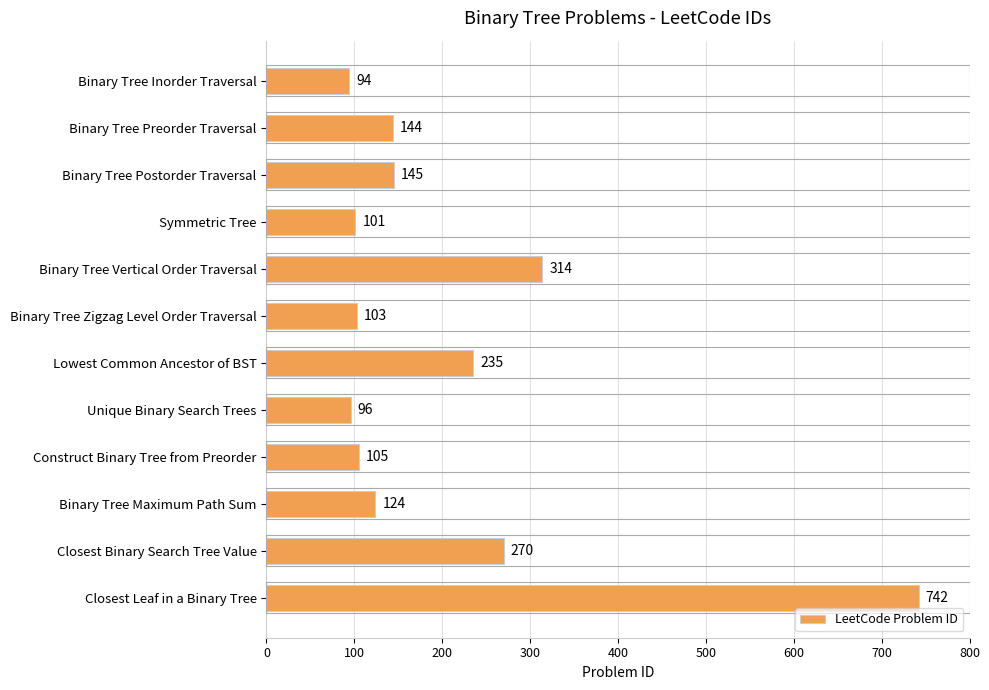

Reading bottom to top, list all the values displayed in this chart.

Closest Leaf in a Binary Tree=742	Closest Binary Search Tree Value=270	Binary Tree Maximum Path Sum=124	Construct Binary Tree from Preorder=105	Unique Binary Search Trees=96	Lowest Common Ancestor of BST=235	Binary Tree Zigzag Level Order Traversal=103	Binary Tree Vertical Order Traversal=314	Symmetric Tree=101	Binary Tree Postorder Traversal=145	Binary Tree Preorder Traversal=144	Binary Tree Inorder Traversal=94